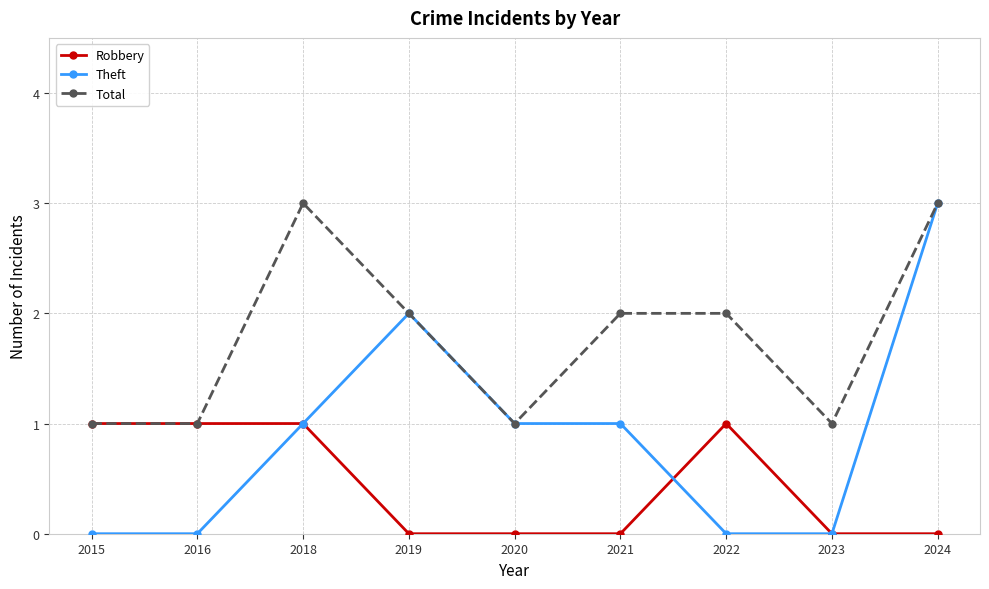

The value of Robbery at 2020 is 0. True or false?

True